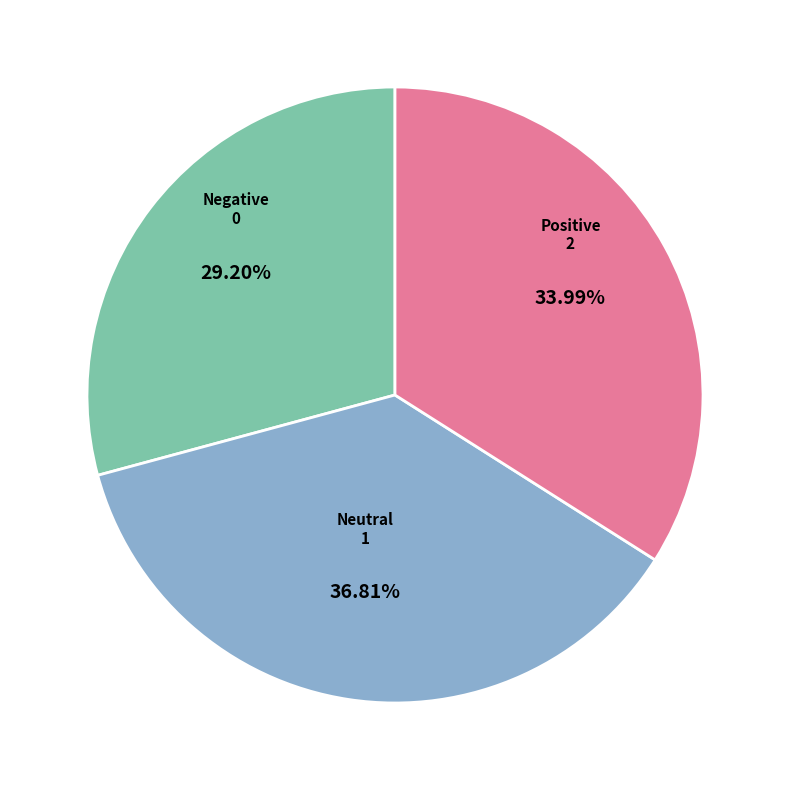

What is the ratio of the value at Neutral to the value at Positive?

1.1